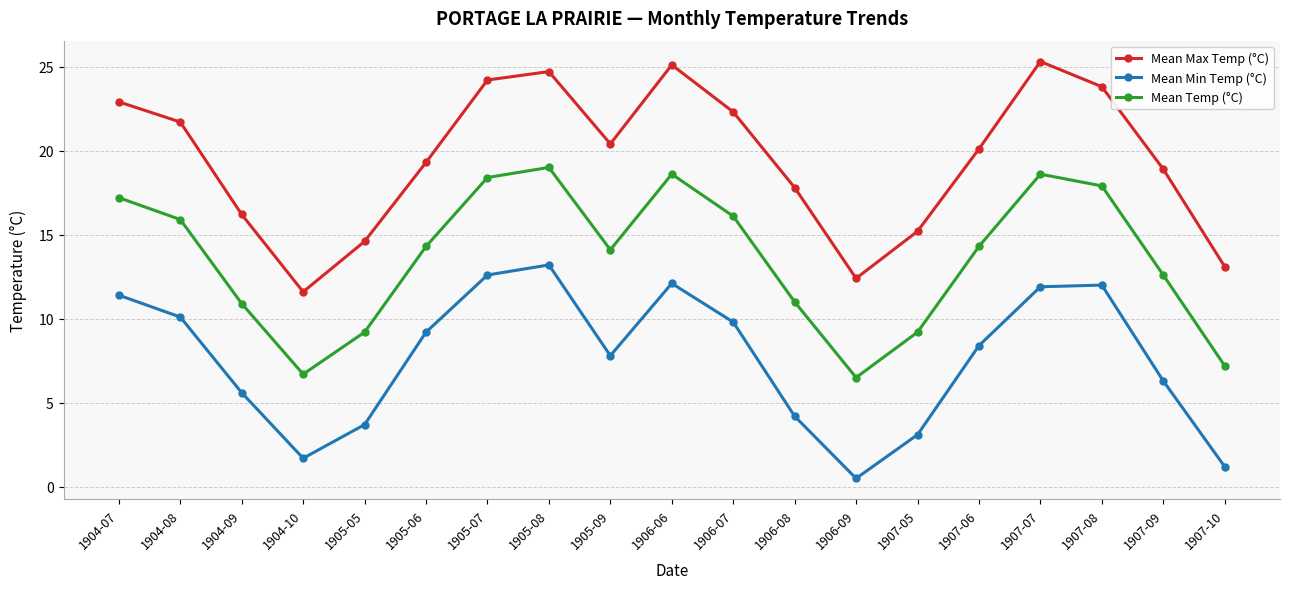

How many distinct data groups are displayed?

3